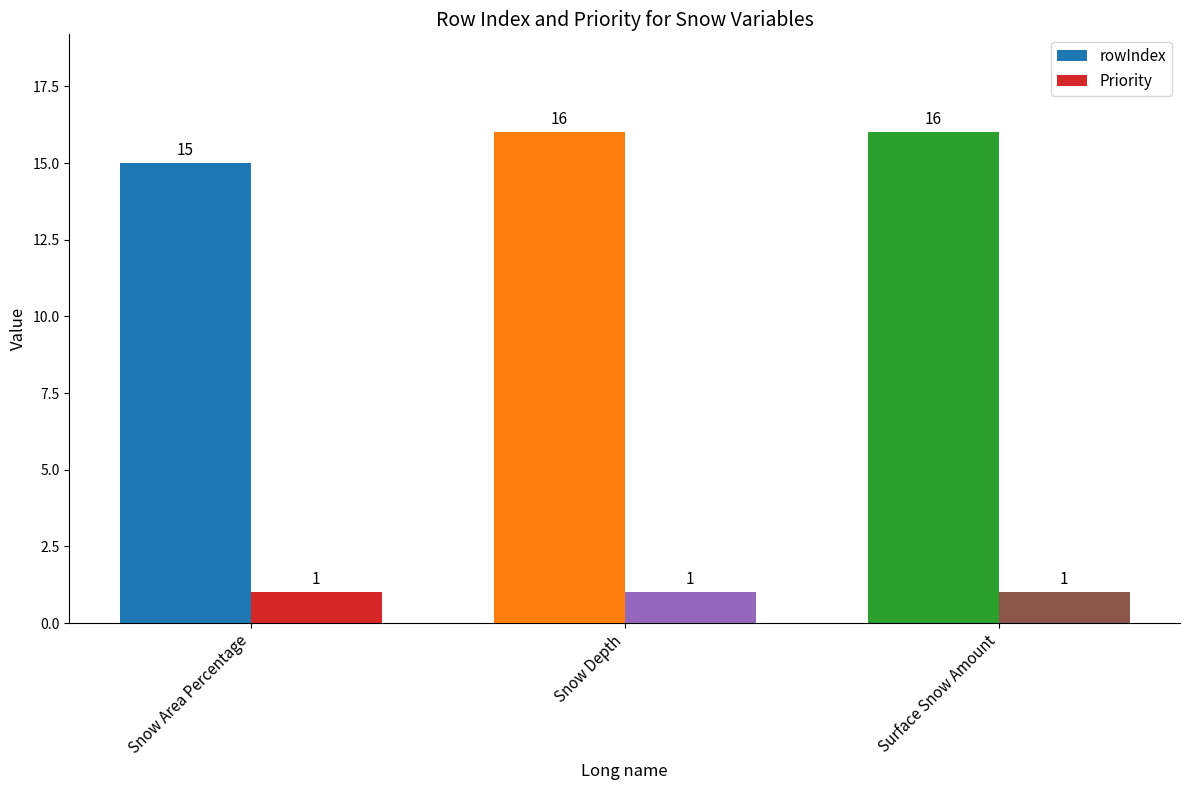

What is the difference between the highest and lowest values at Snow Depth?

15